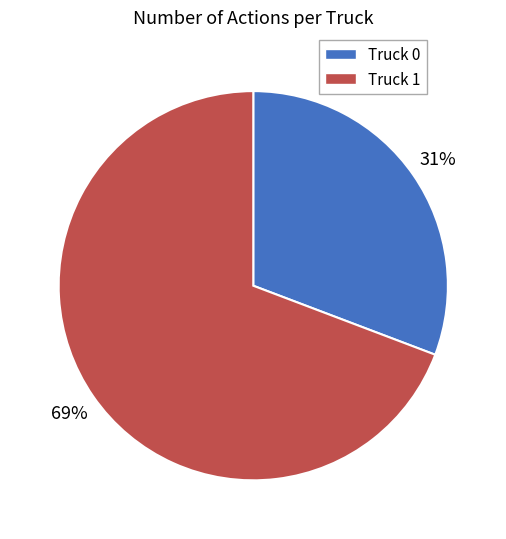

Which category has the smallest portion of the pie?

Truck 0